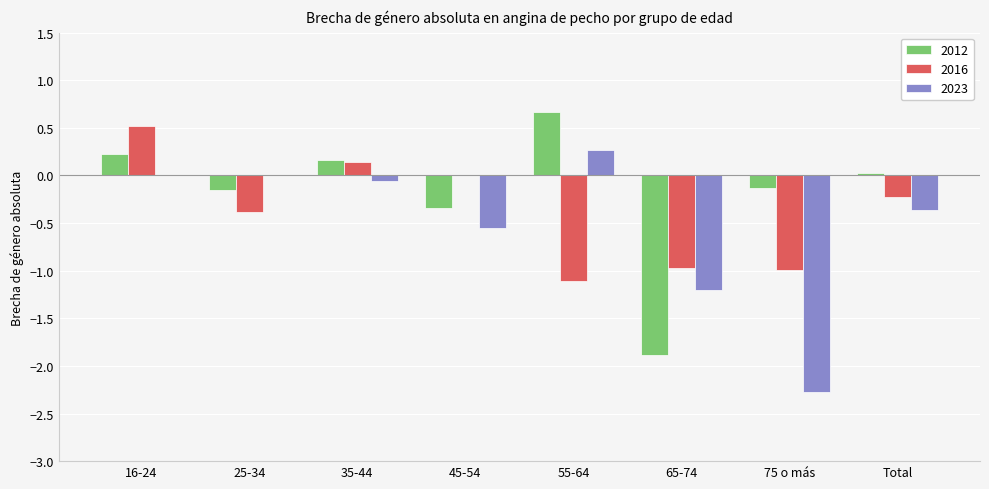

Which series has the largest total across all categories?

2012